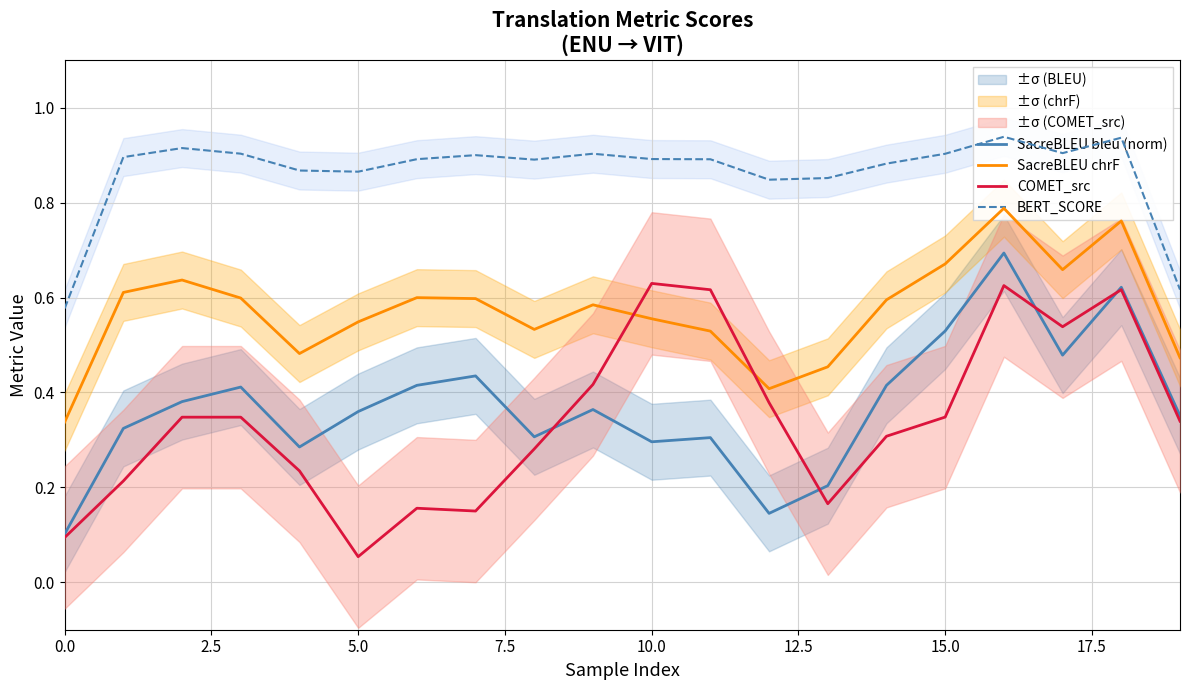

What is the value of the SacreBLEU bleu (norm) point at the 15th from the left?

0.4